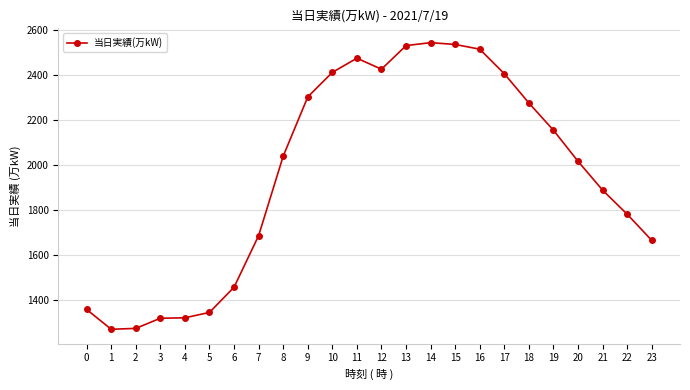

What is the maximum value shown in the chart?

2543